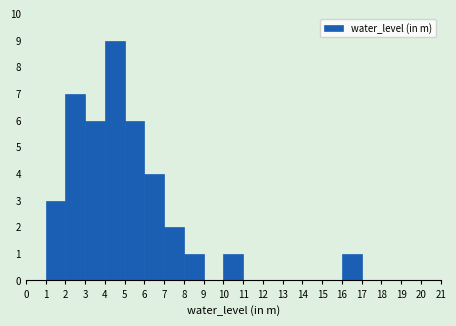

What is the height of the bar covering 1 to 2 on the x-axis? The values are not printed on the chart, so give them approximately, as read against the axis.

3